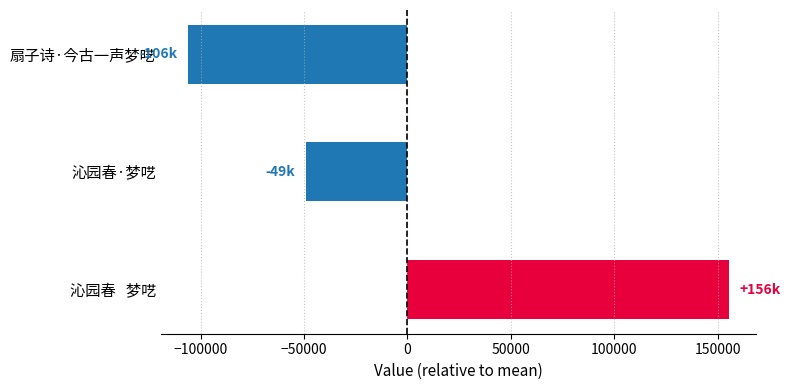

Reading bottom to top, transcribe all the data shown in this chart.

沁园春   梦呓=155604	沁园春·梦呓=-49314	扇子诗·今古一声梦呓=-106290